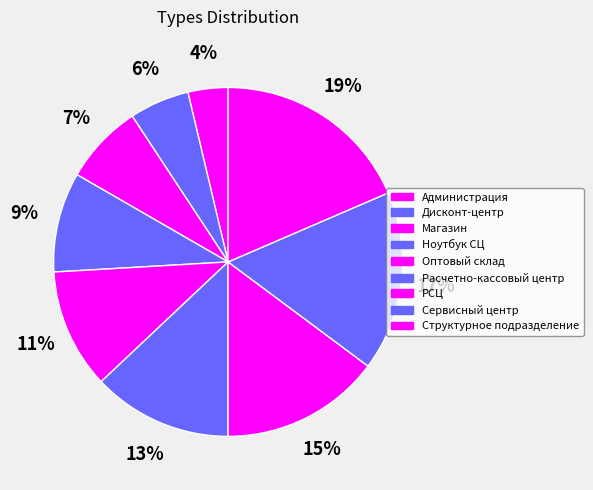

How many segments does this pie chart have?

9